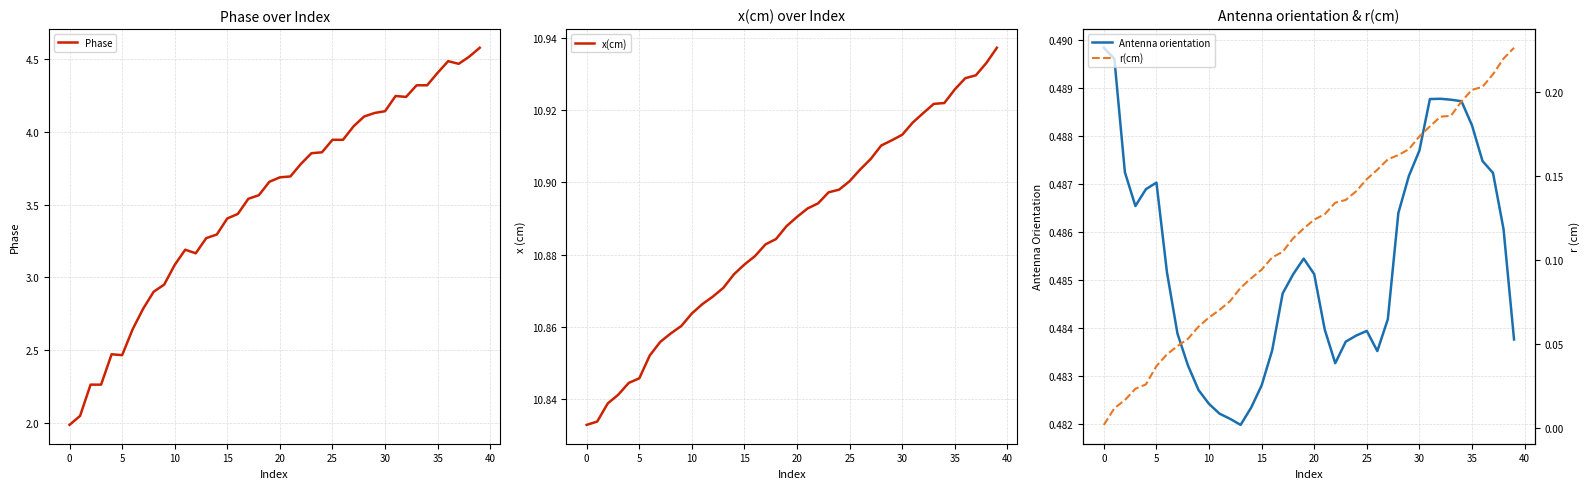

What is the value of the x(cm) point at the 25th from the left?

10.9